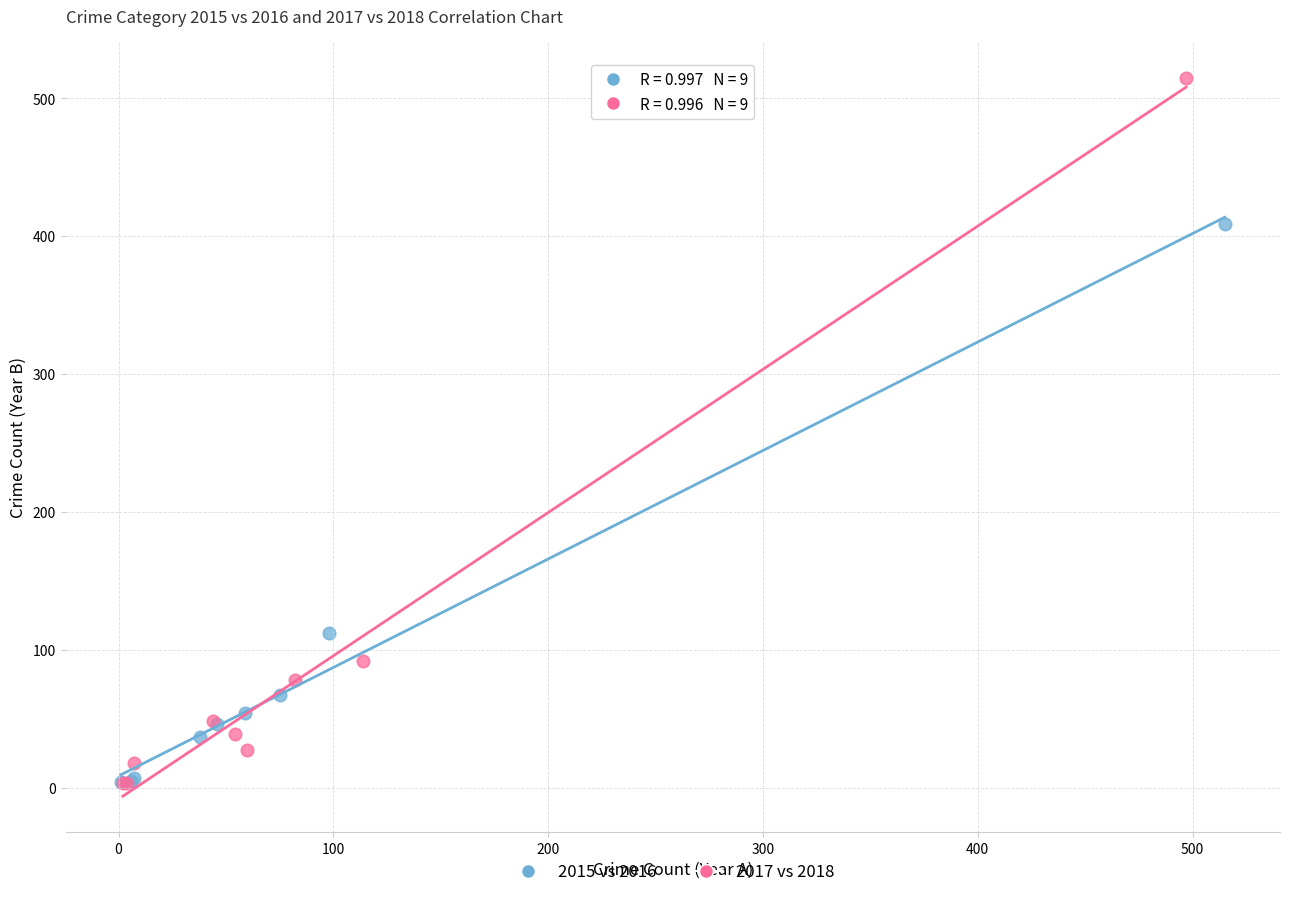

Which series has the widest spread of Y values?

2017 vs 2018